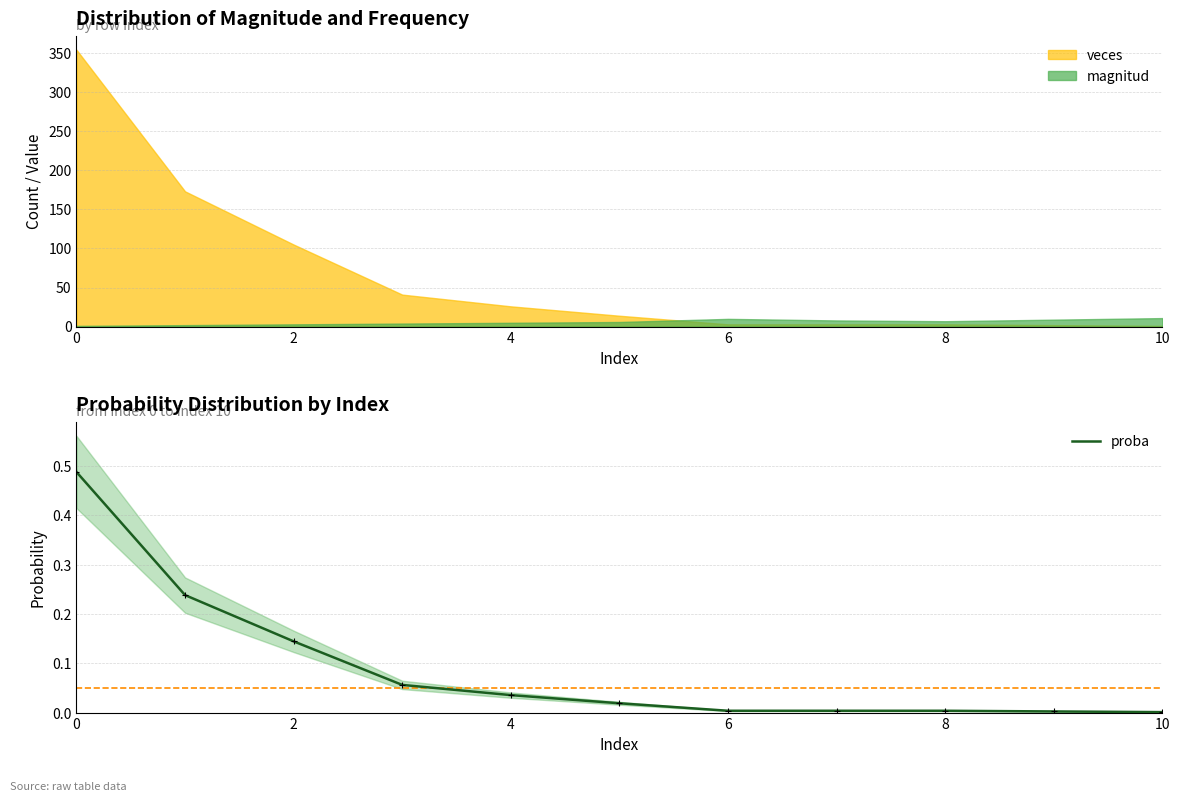

Reading right to left, extract all data points from this chart.

0.0	0.0	0.0	0.0	0.0	0.0	0.0	0.1	0.1	0.2	0.5